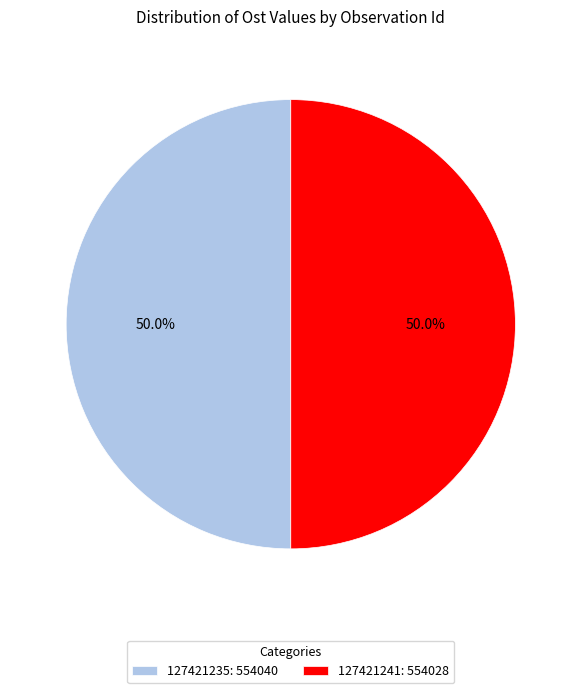

How many slices are in this pie chart?

2